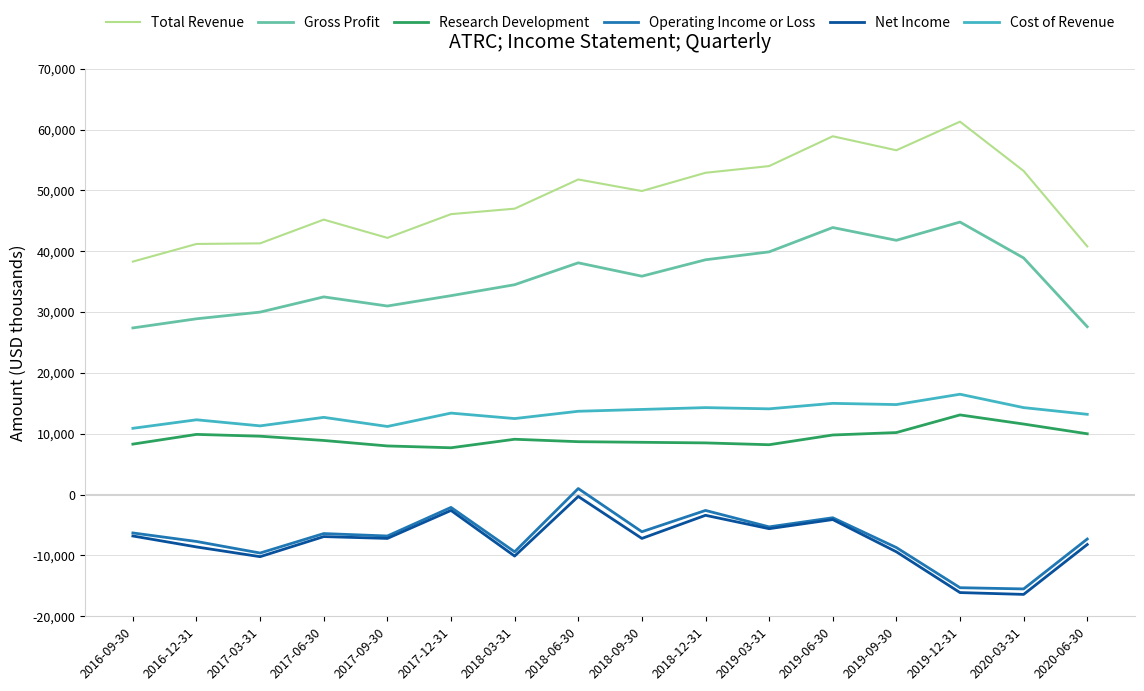

Is the value of Total Revenue at 2017-06-30 greater than the value of Operating Income or Loss at 2018-03-31?

Yes